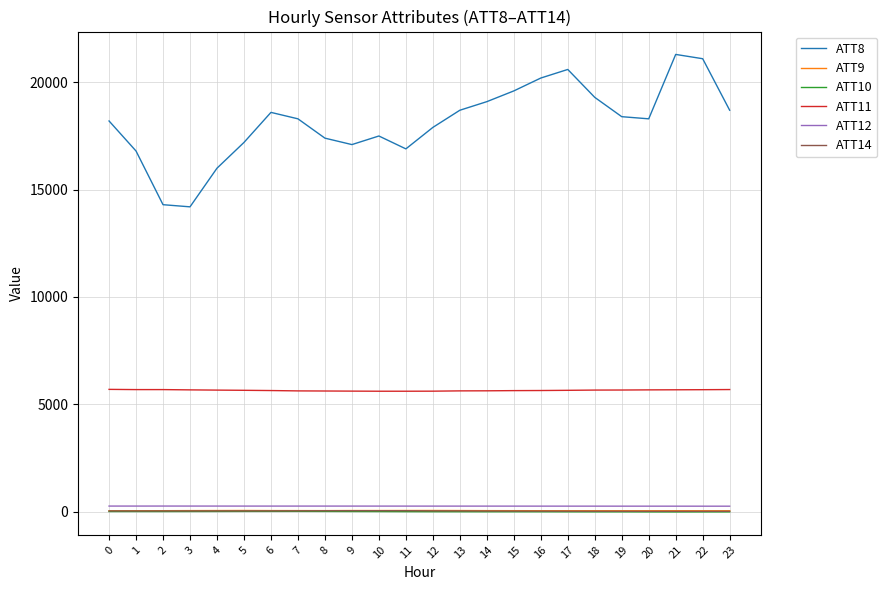

Is the value of ATT9 at 16 greater than the value of ATT12 at 8?

No